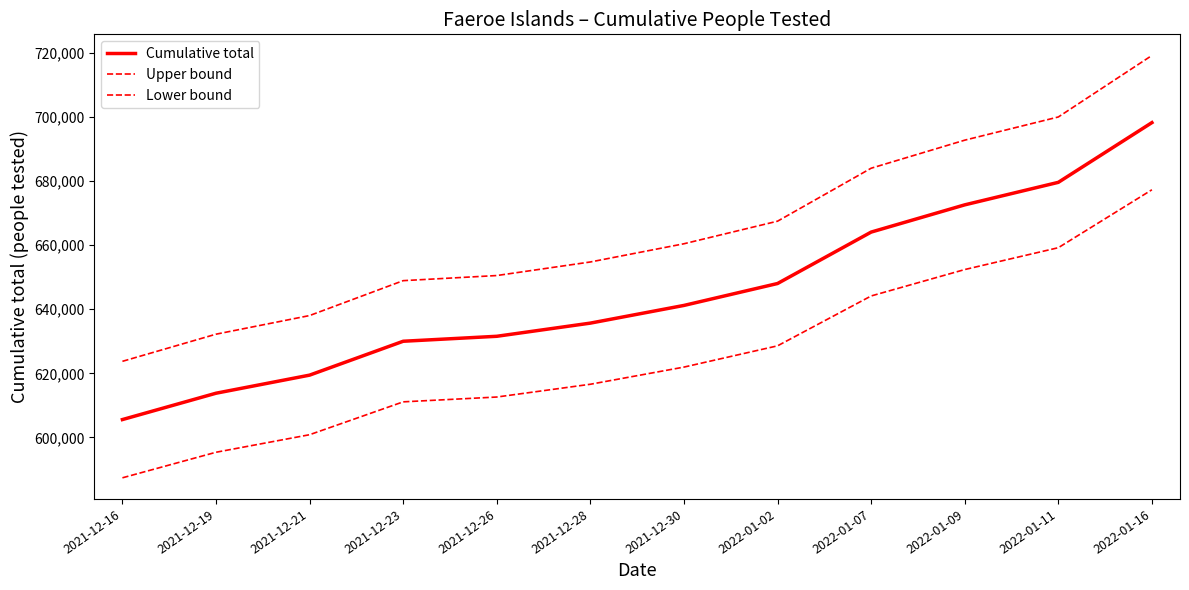

Which series has the largest total across all categories?

Upper bound